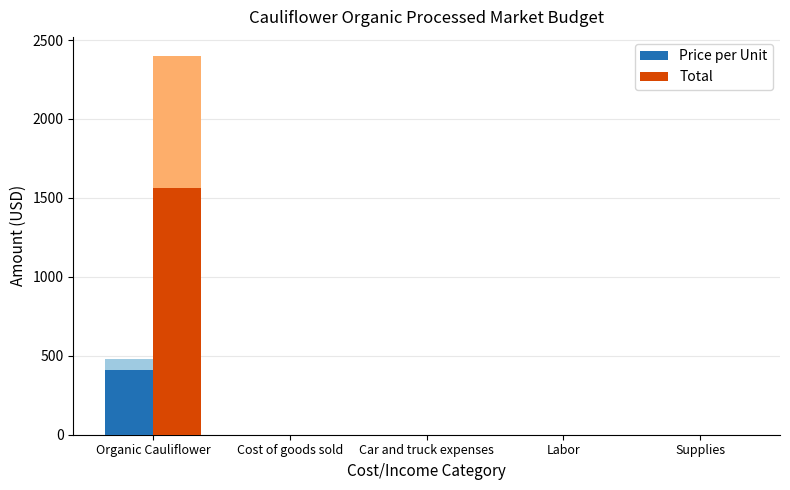

What is the difference between the maximum and minimum values in the Total series?

1560